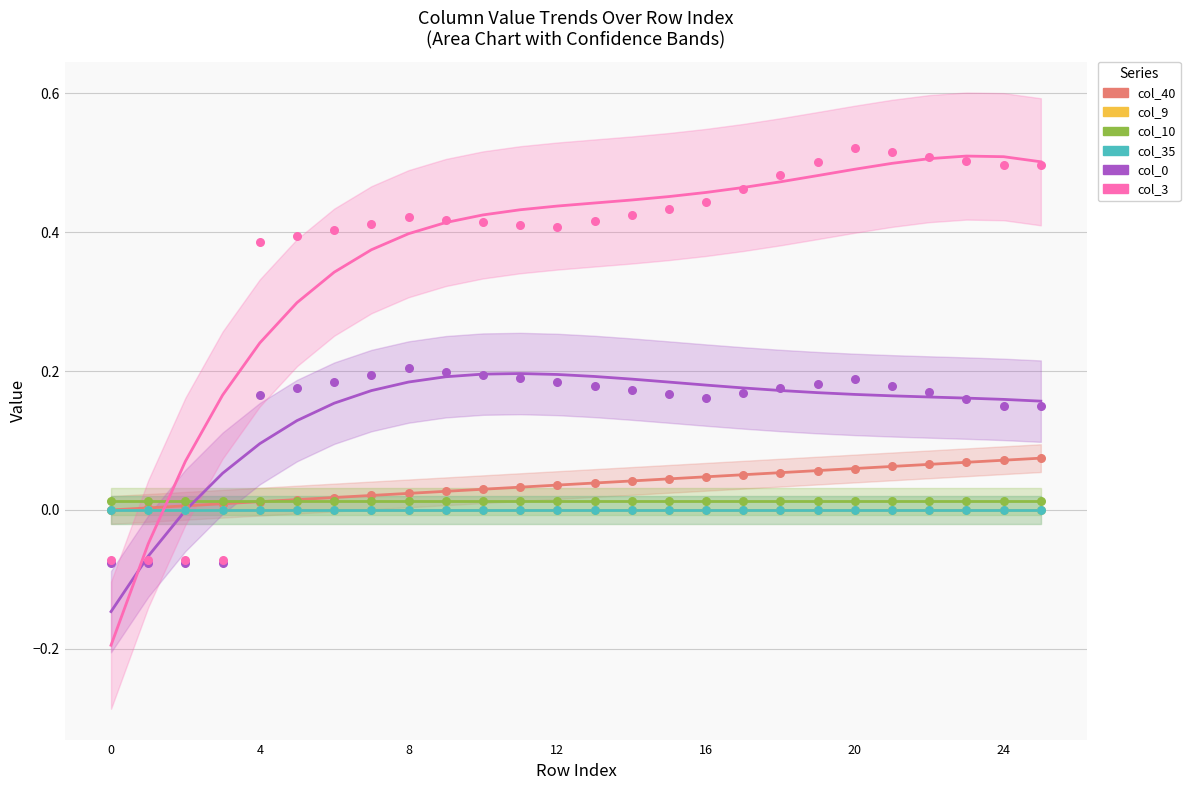

At which category is the sum across all series the highest?

24